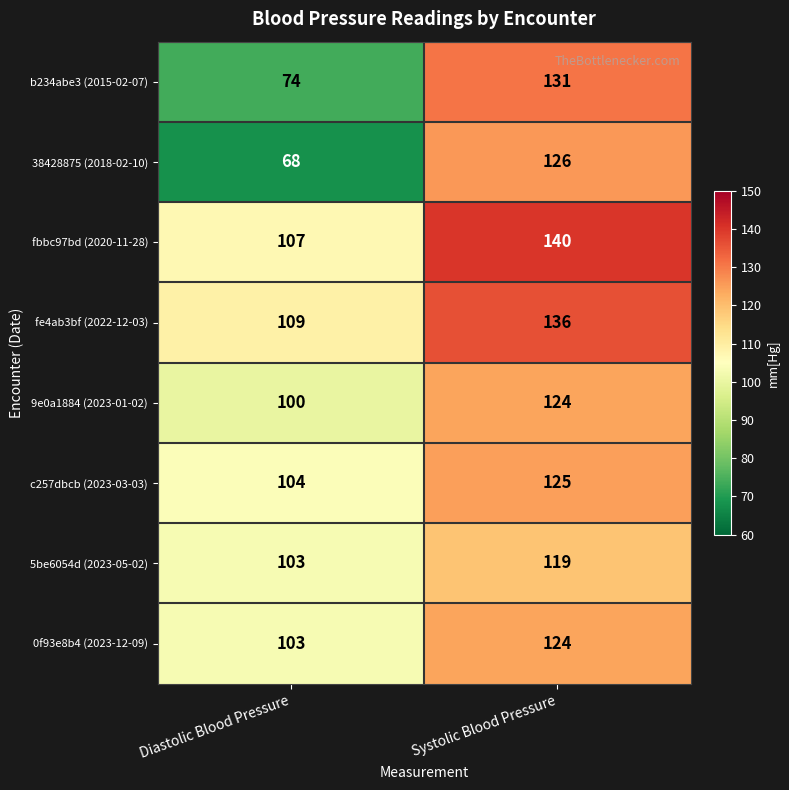

The 9e0a1884 (2023-01-02) series shows 182 at Systolic Blood Pressure. True or false?

False